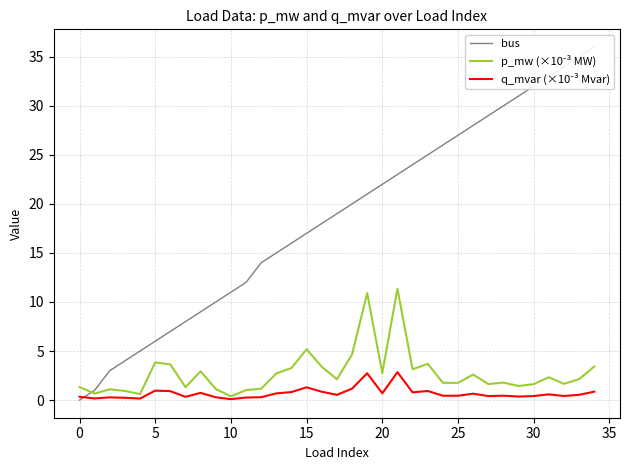

True or false: p_mw (×10⁻³ MW) and q_mvar (×10⁻³ Mvar) cross at least once.

False